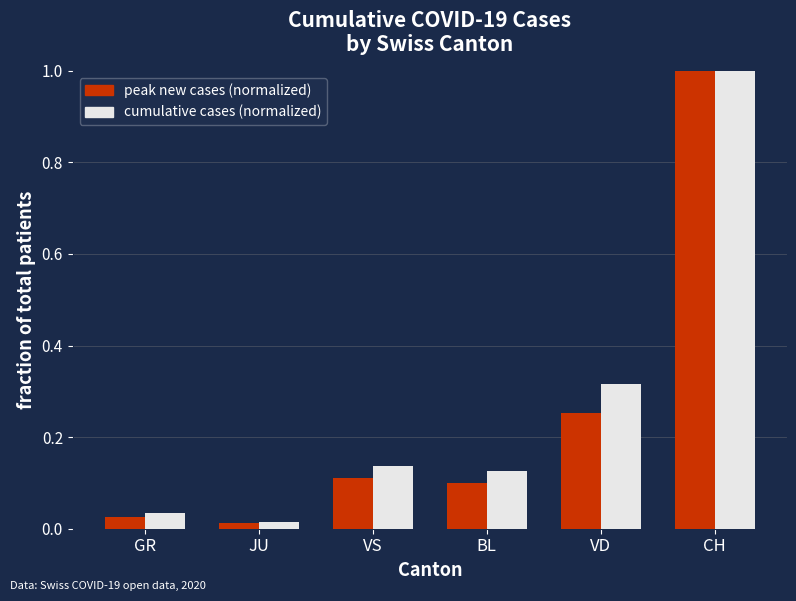

Which category has the highest value in the peak new cases (normalized) series?

CH